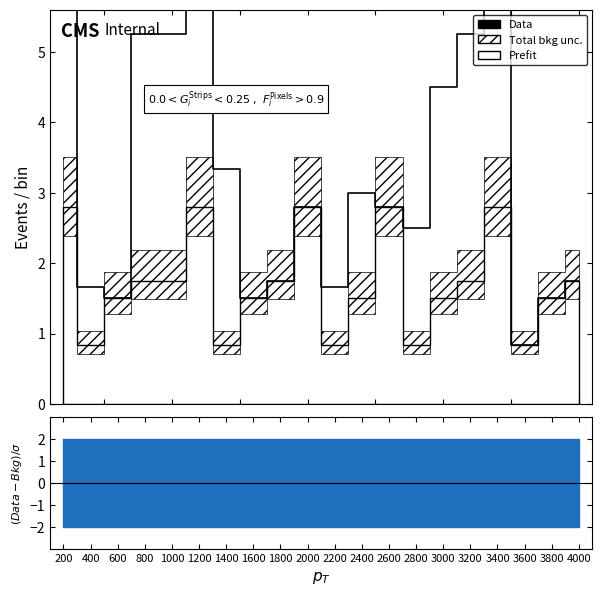

Where is the first local minimum?

600